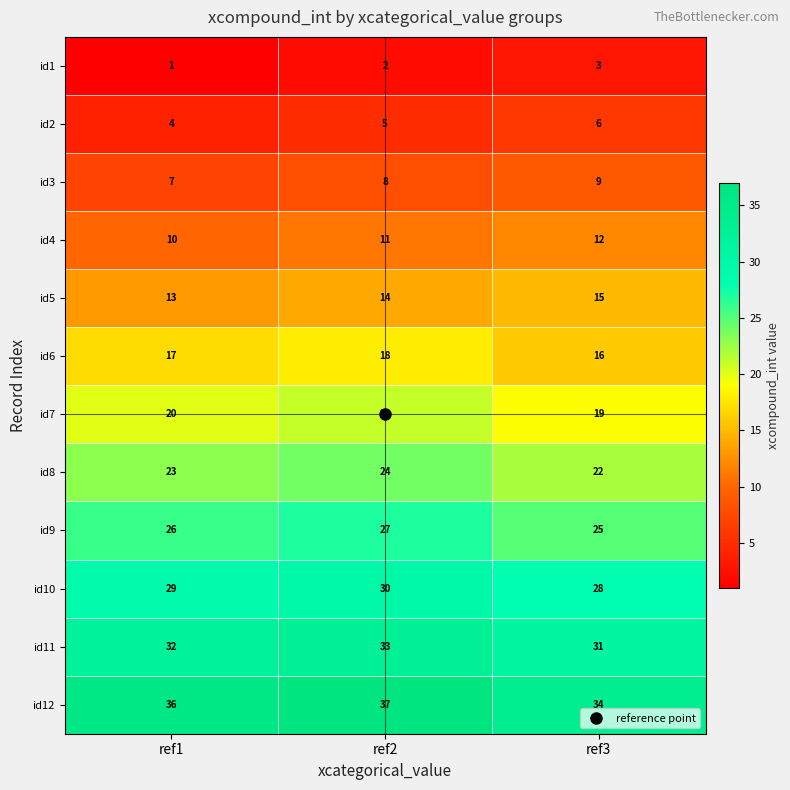

What is the average value of the id10 series?

29